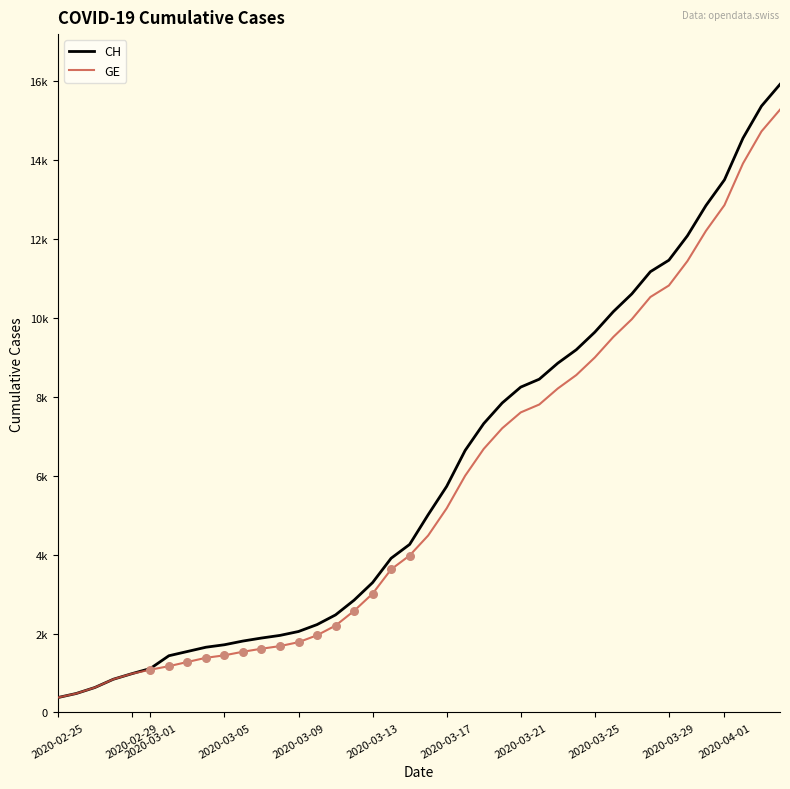

At how many categories does at least one series exceed 13506?

3